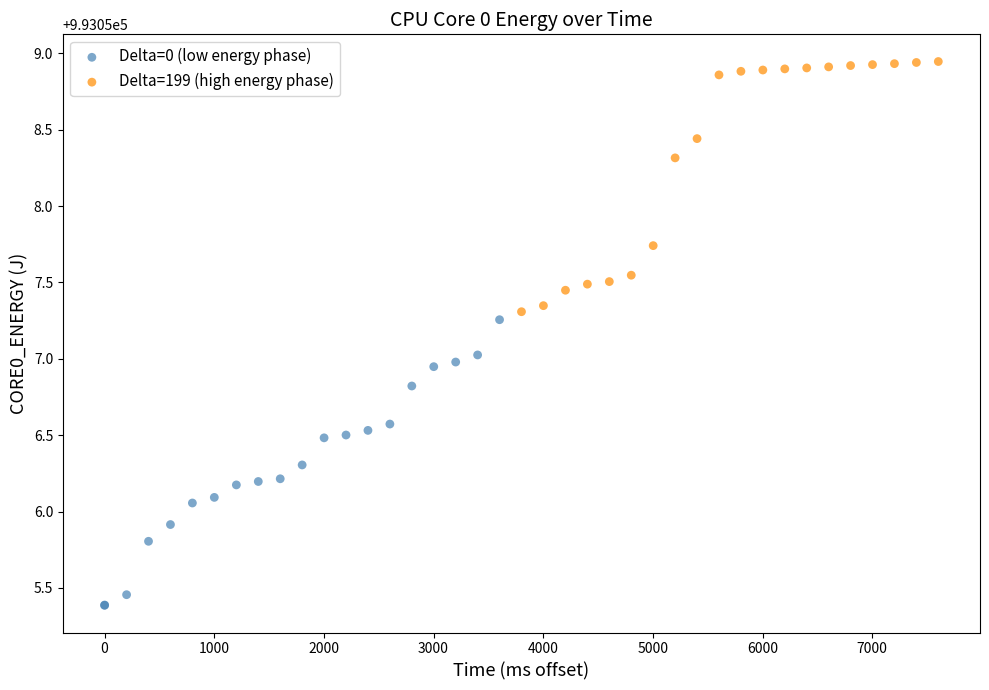

Which series reaches the minimum Y coordinate?

Delta=0 (low energy phase)